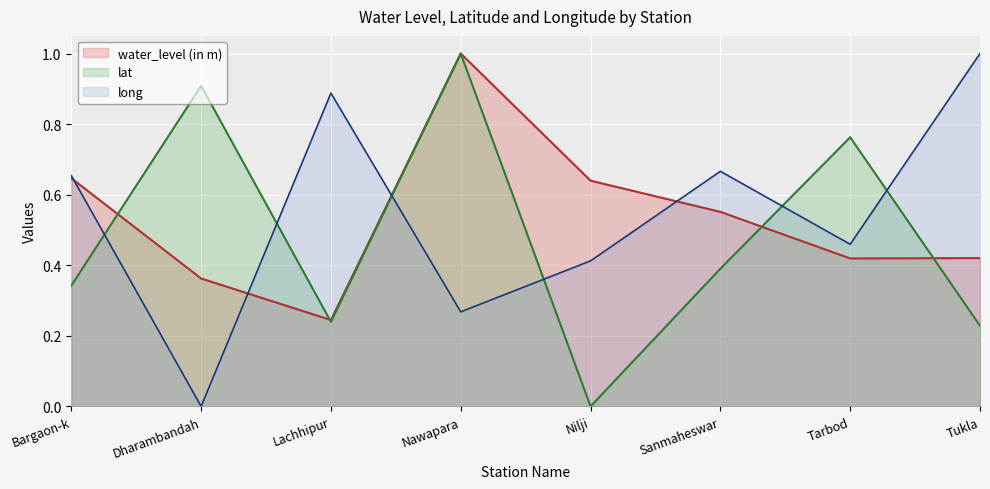

Which category has the lowest value across all series?

Nilji